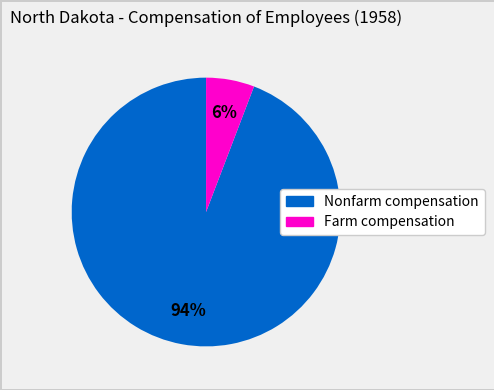

To the nearest percent, what is the average slice percentage?

50%